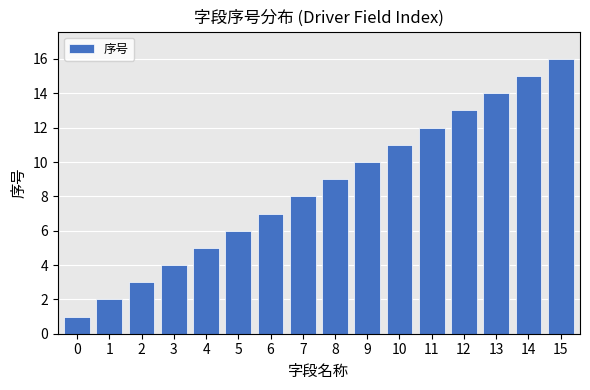

What is the sum of the values at 6 and 5?

13